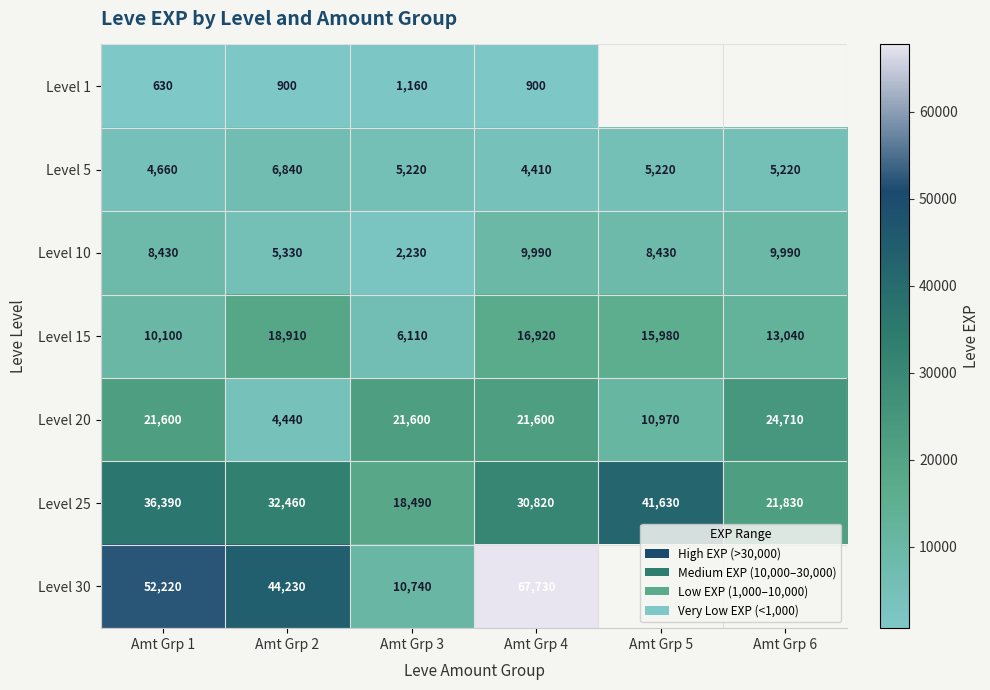

Which series changed the most between Amt Grp 1 and Amt Grp 3?

Level 30